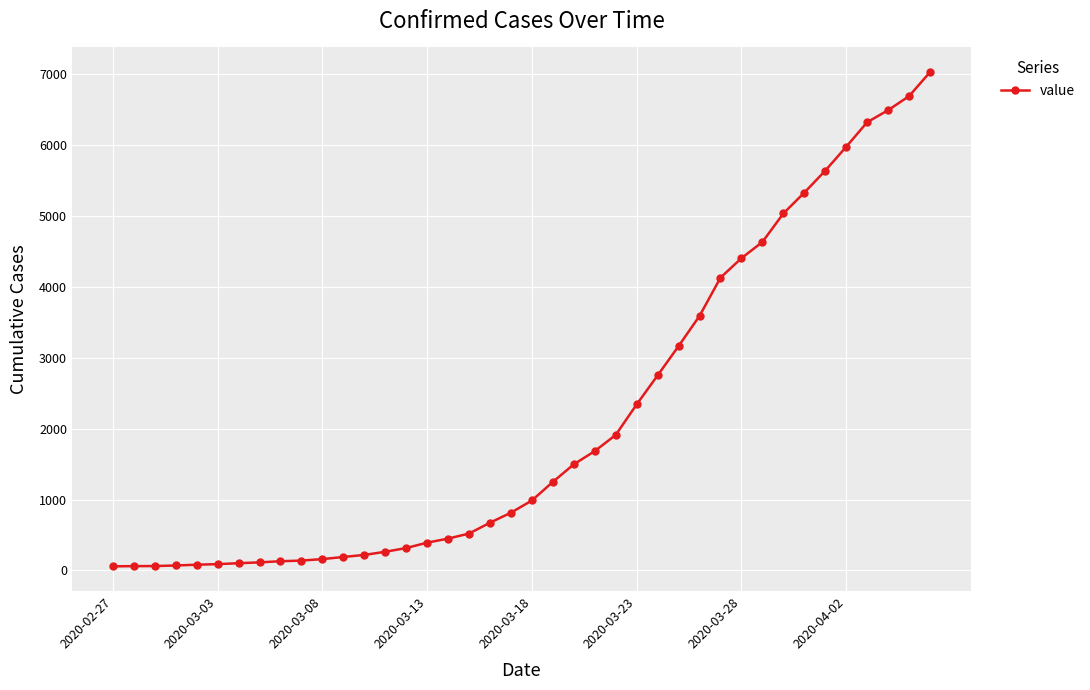

What is the difference between the maximum and minimum values?

6965